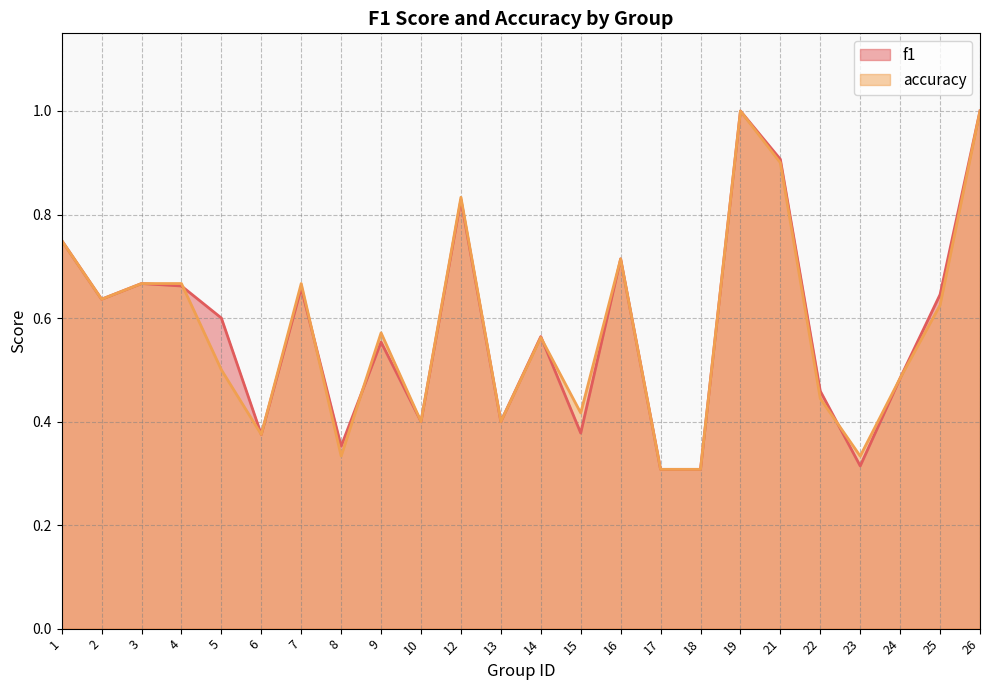

What is the difference between the second highest and minimum values in the accuracy series?

0.7